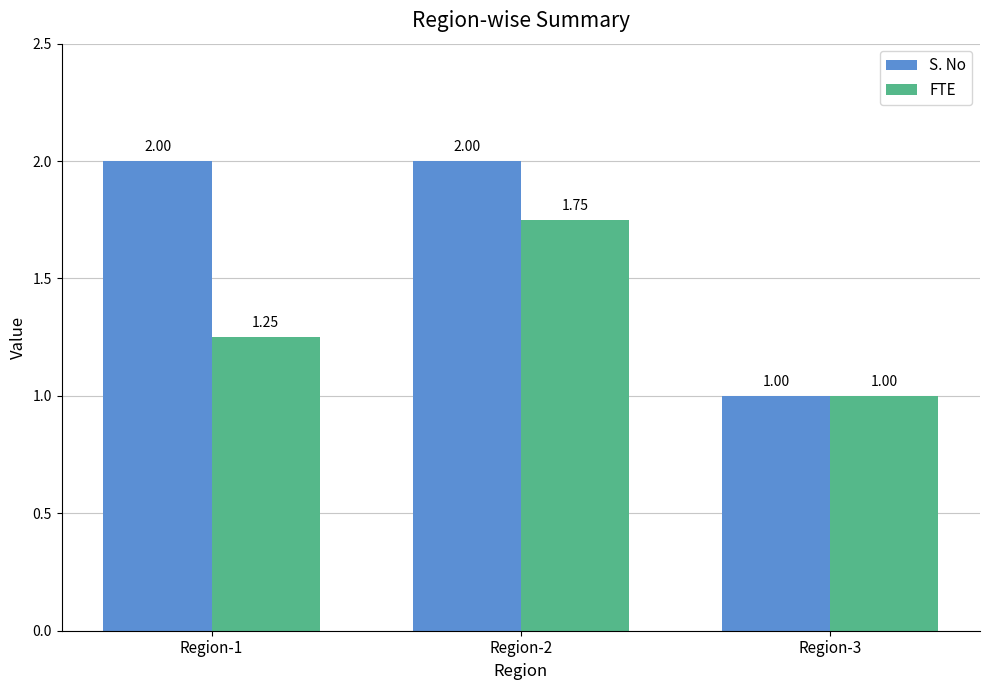

What is the greatest value displayed?

2.0